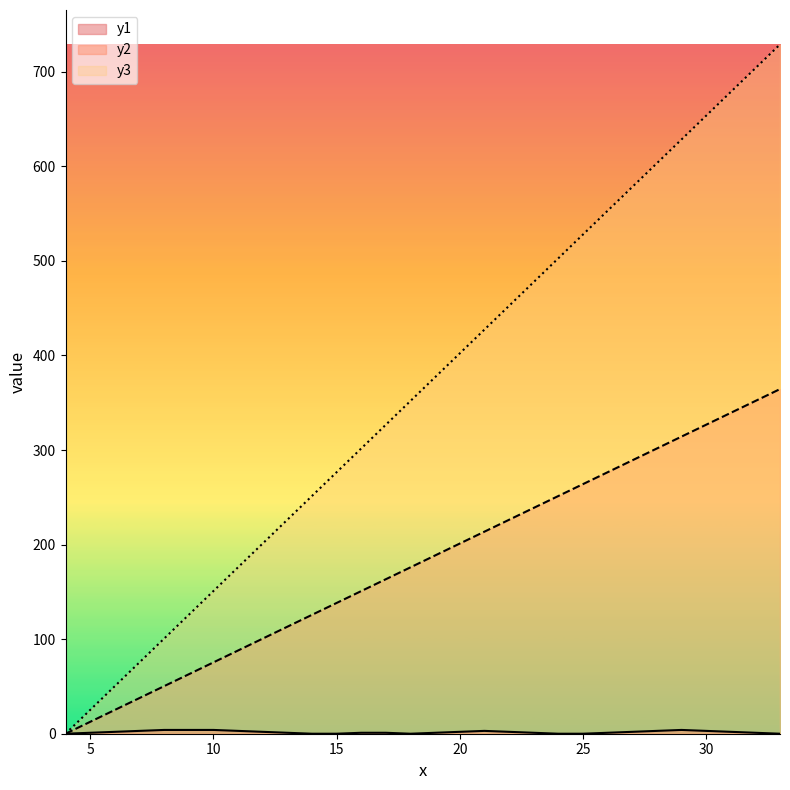

At which category is the sum across all series the highest?

33